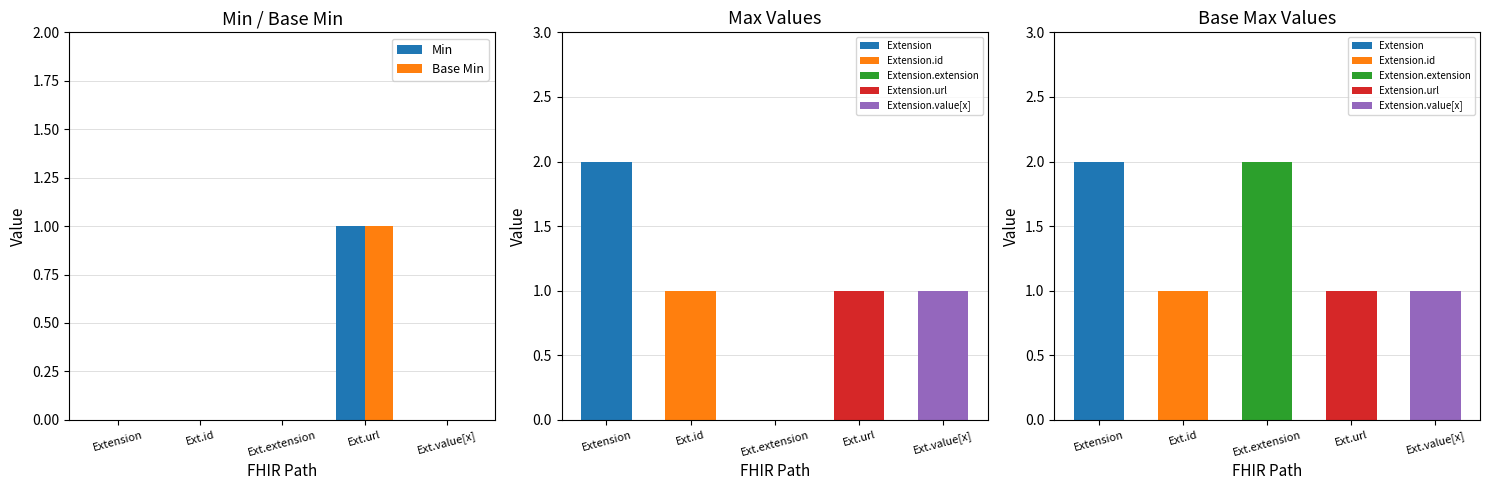

Which series has the largest range (max minus min)?

Min